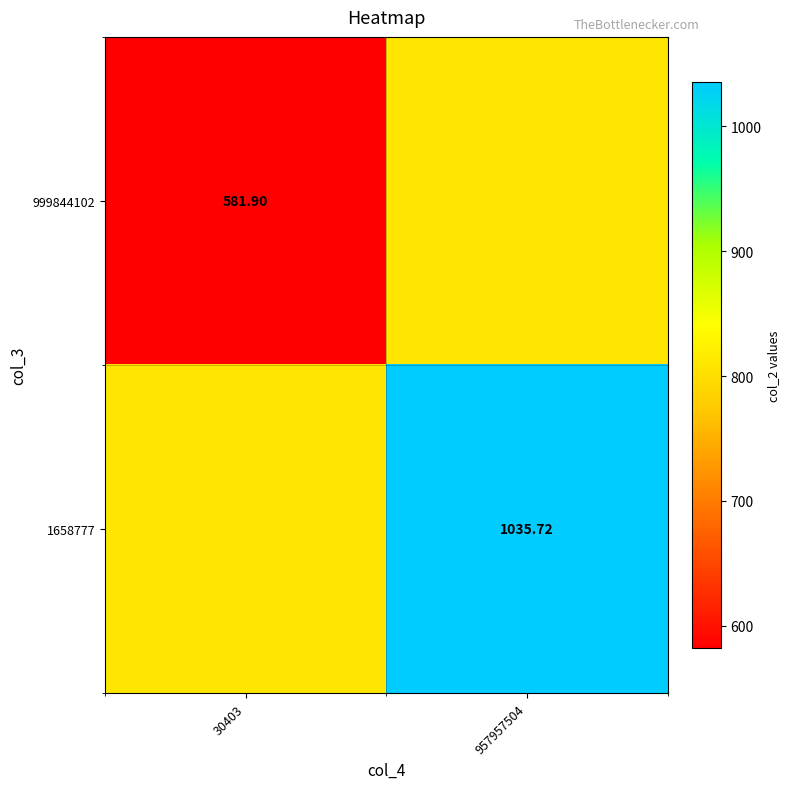

Which series has the largest range (max minus min)?

999844102